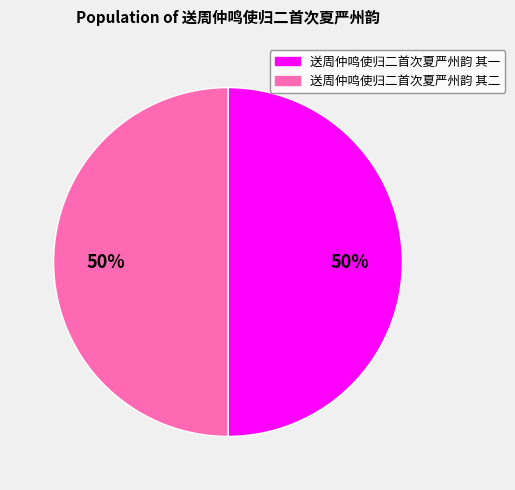

Combined, do 送周仲鸣使归二首次夏严州韵 其一 and 送周仲鸣使归二首次夏严州韵 其二 account for over 50%?

Yes